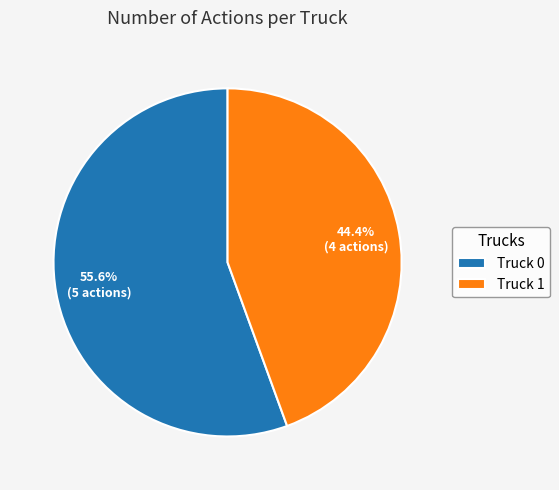

How many segments does this pie chart have?

2